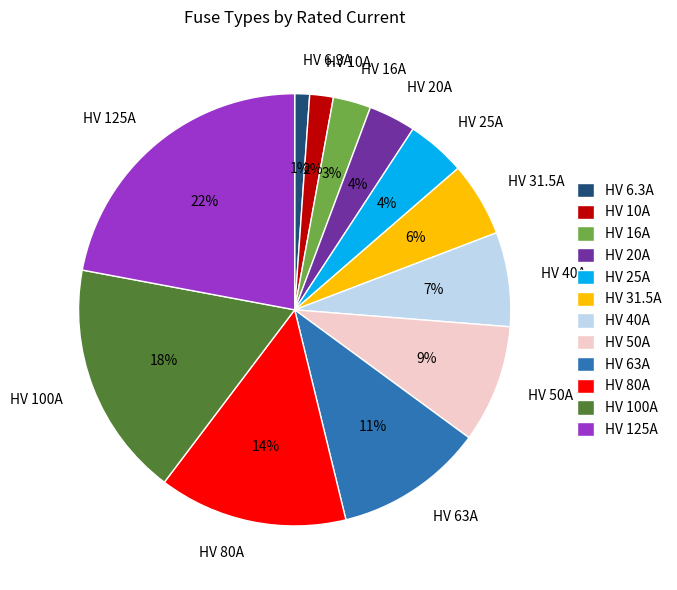

Does HV 20A account for over 50% of the chart?

No